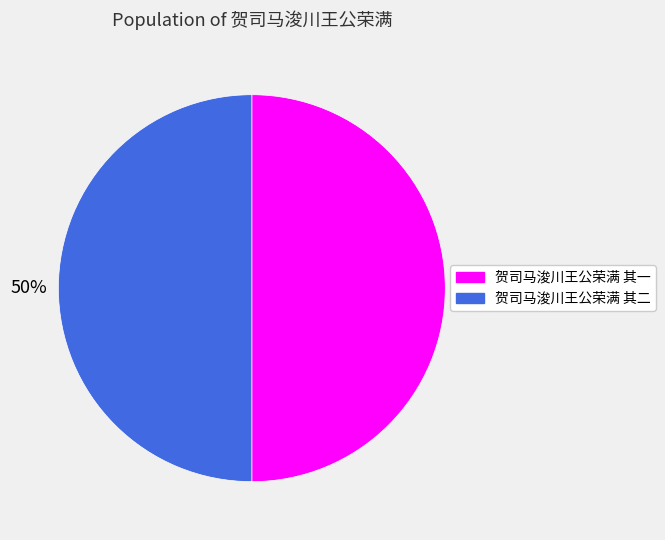

What percentage is the 贺司马浚川王公荣满 其二 slice, to the nearest percent?

50%